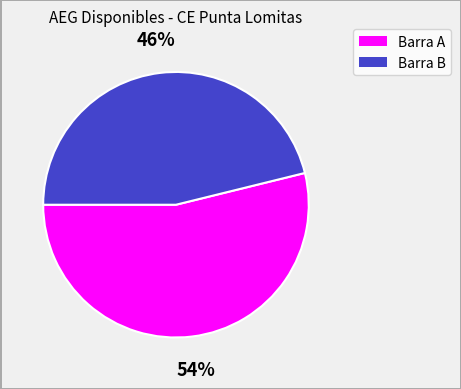

Between Barra A and Barra B, which is larger?

Barra A